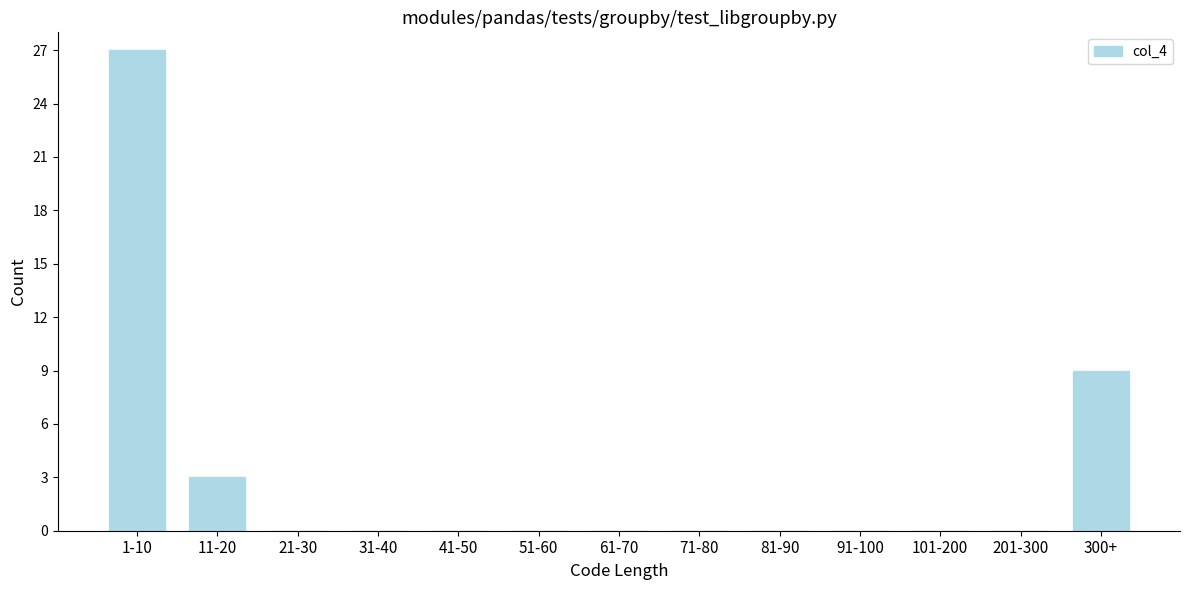

Reading right to left, what are all the values shown in this chart?

300+=9	201-300=0	101-200=0	91-100=0	81-90=0	71-80=0	61-70=0	51-60=0	41-50=0	31-40=0	21-30=0	11-20=3	1-10=27